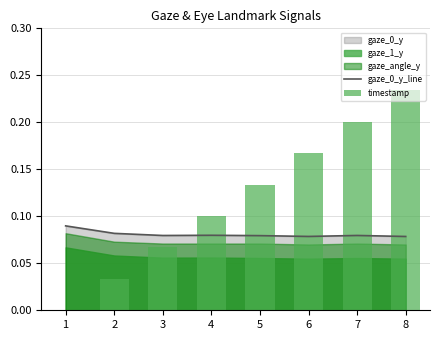

True or false: timestamp has a value of 0.1 at 3.

False